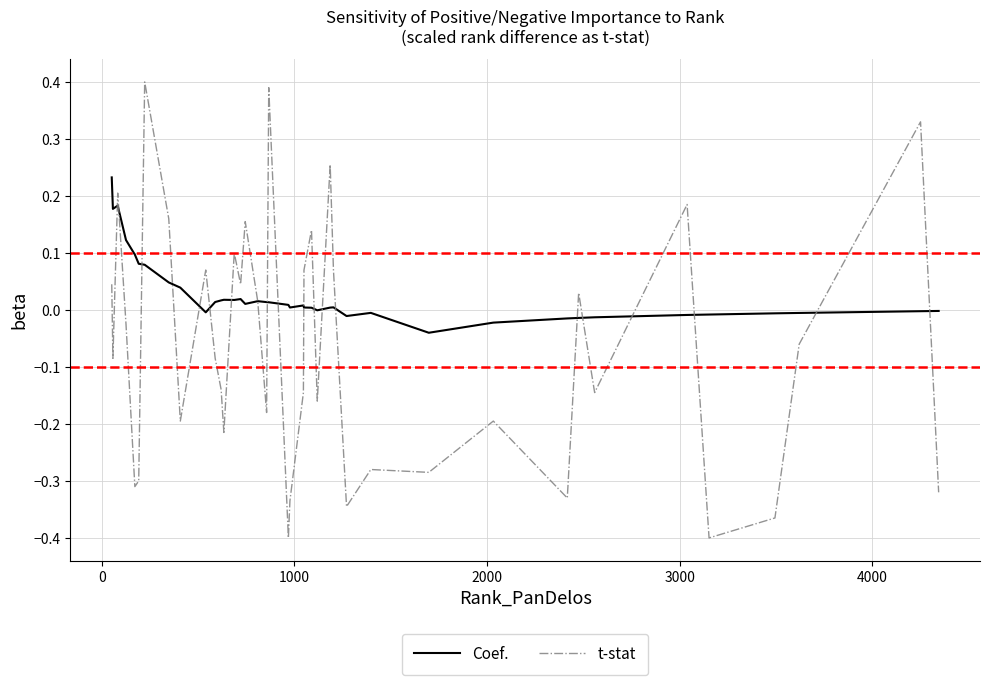

Rank the series by their average value, from highest to lowest.

Coef., t-stat